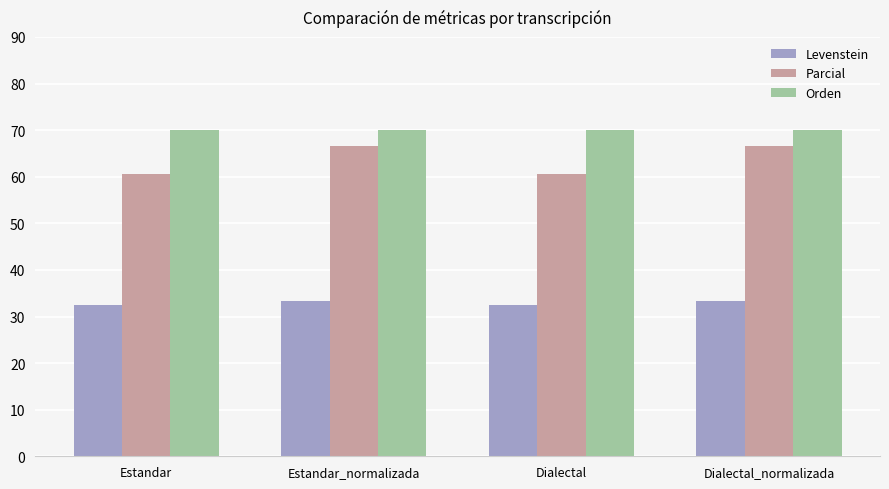

List the series in order of their overall mean, lowest first.

Levenstein, Parcial, Orden